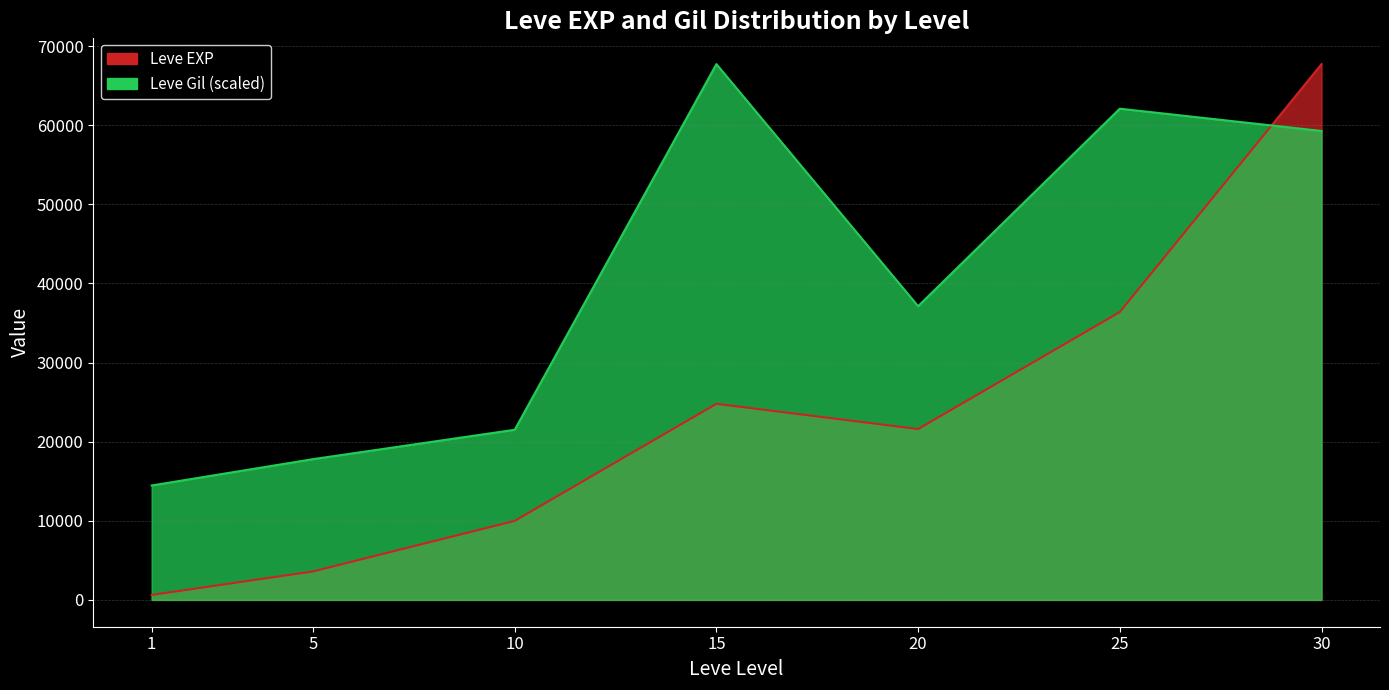

What is the value of the Leve EXP point at the 7th from the left?

67730.0